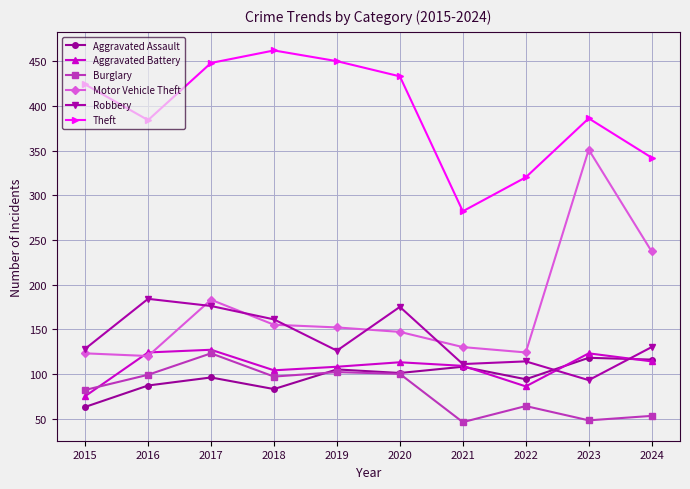

True or false: Robbery and Theft intersect in this chart.

False